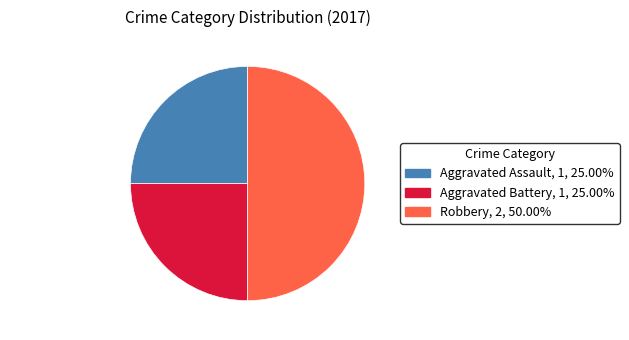

Does Aggravated Assault account for over 50% of the chart?

No